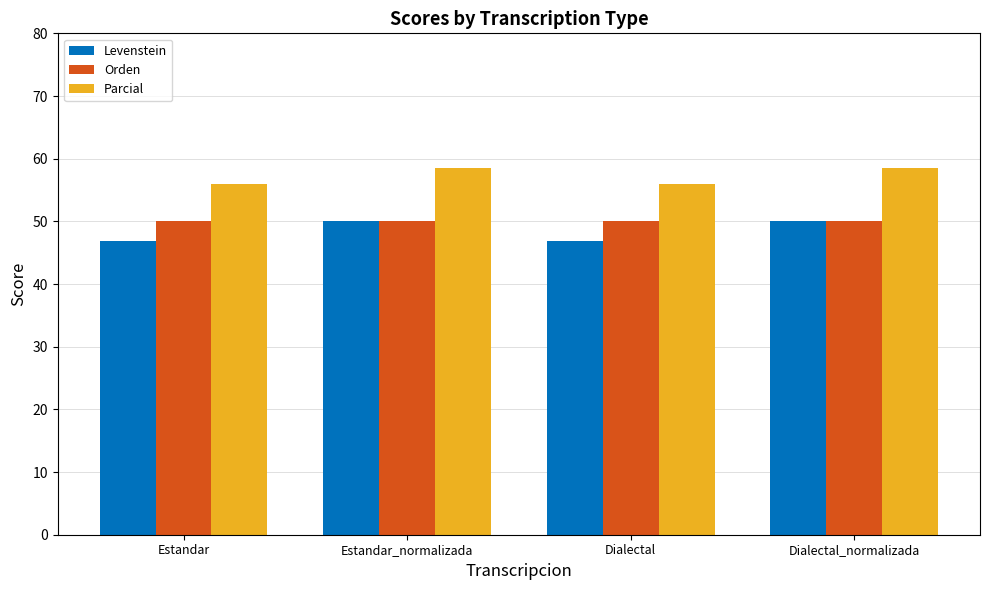

What value does the Levenstein series have at Estandar_normalizada?

50.0